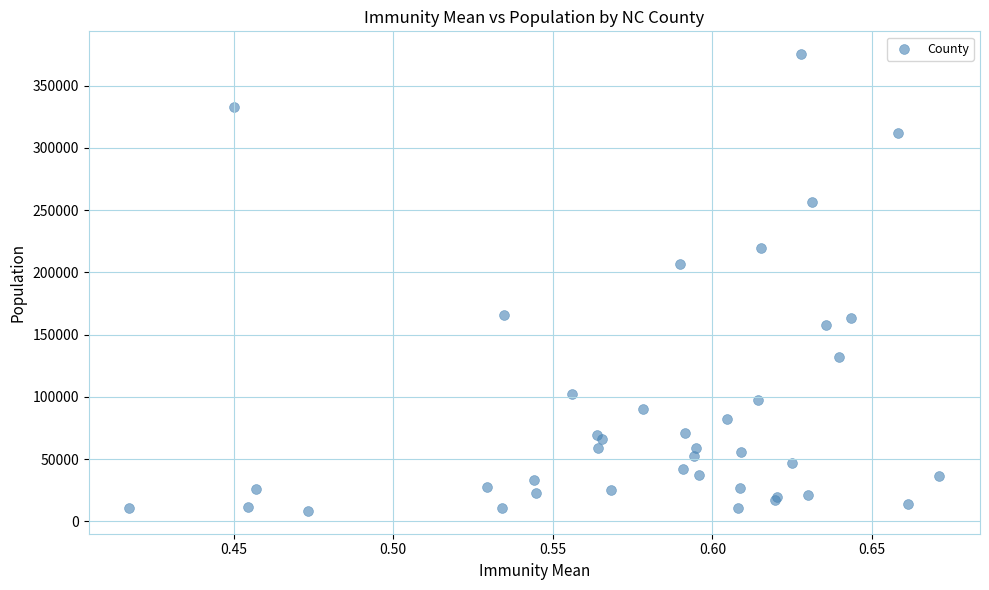

What Y value in the scatter plot is closest to 191852?

206615